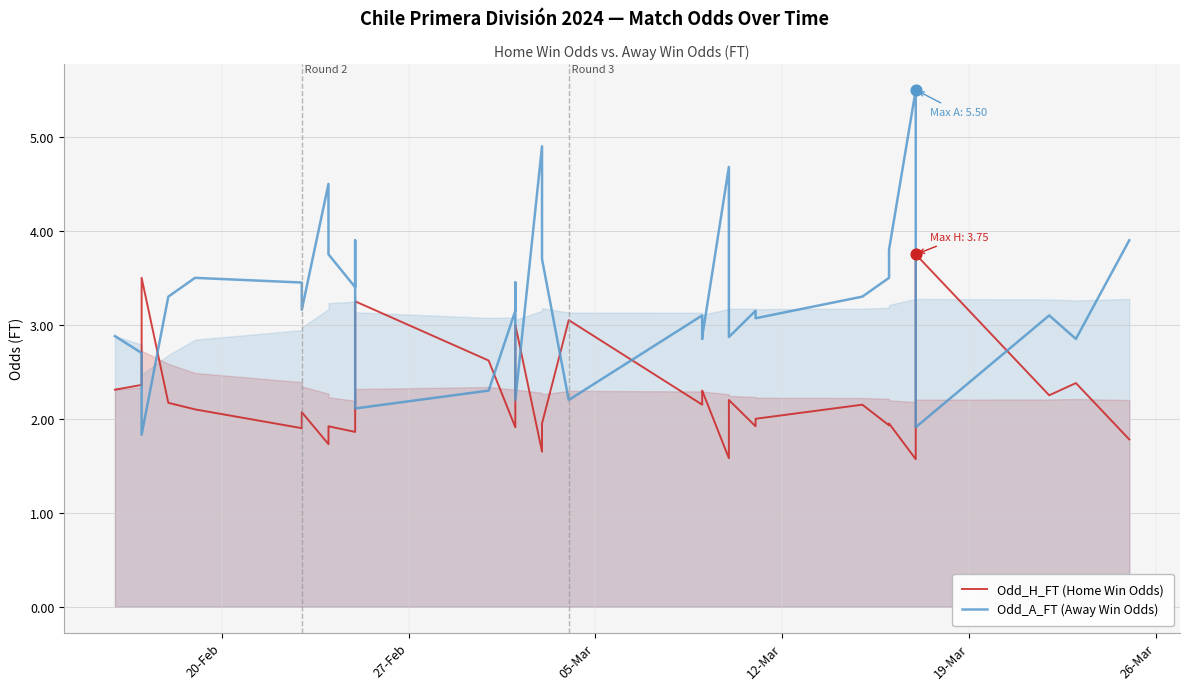

What are all the series names shown in the legend?

Odd_H_FT (Home Win Odds), Odd_A_FT (Away Win Odds)